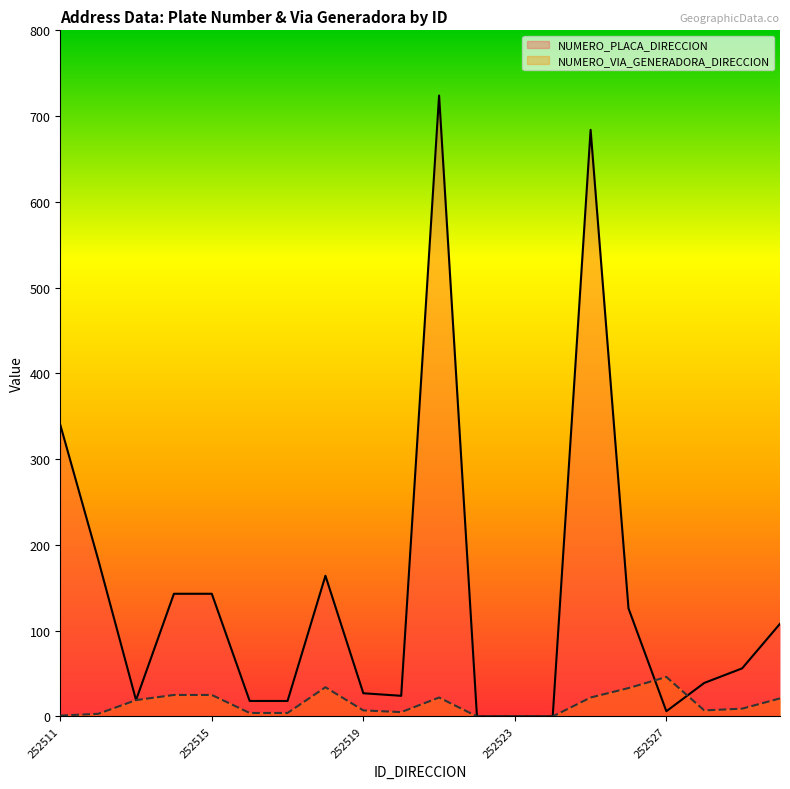

What value does the NUMERO_VIA_GENERADORA_DIRECCION series have at 252515?

25